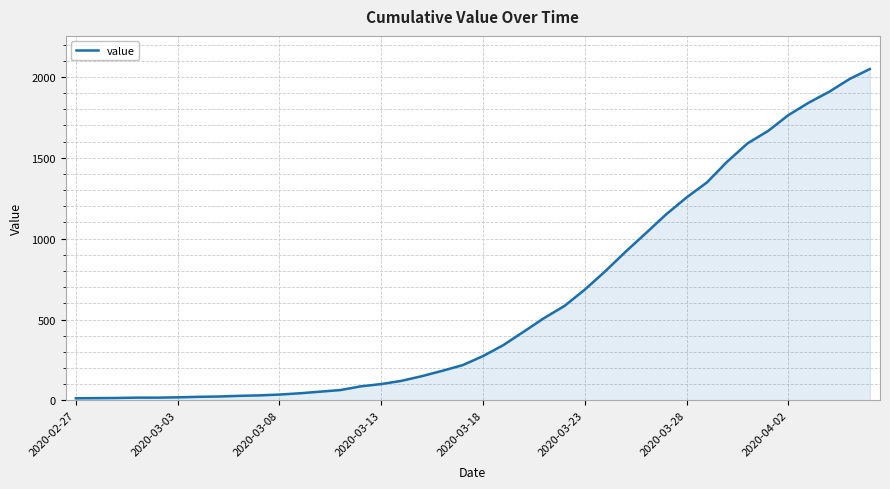

What is the difference between the maximum and minimum values?

2036